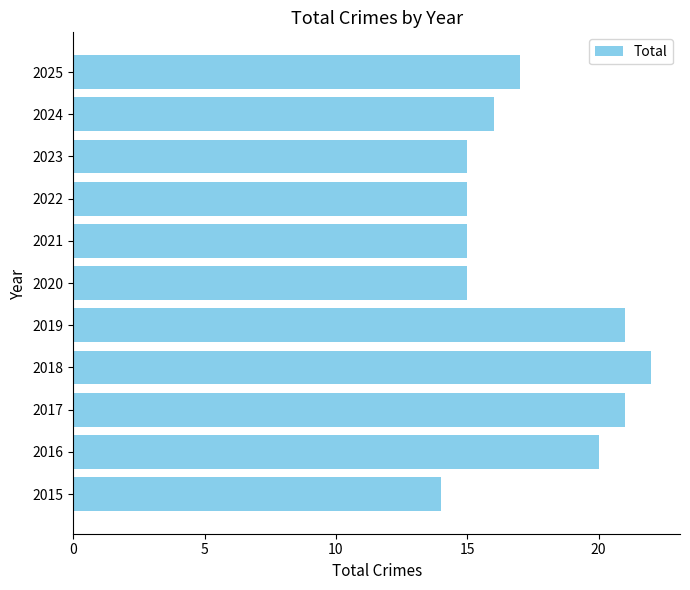

At which category does the chart reach its peak across all series?

2018